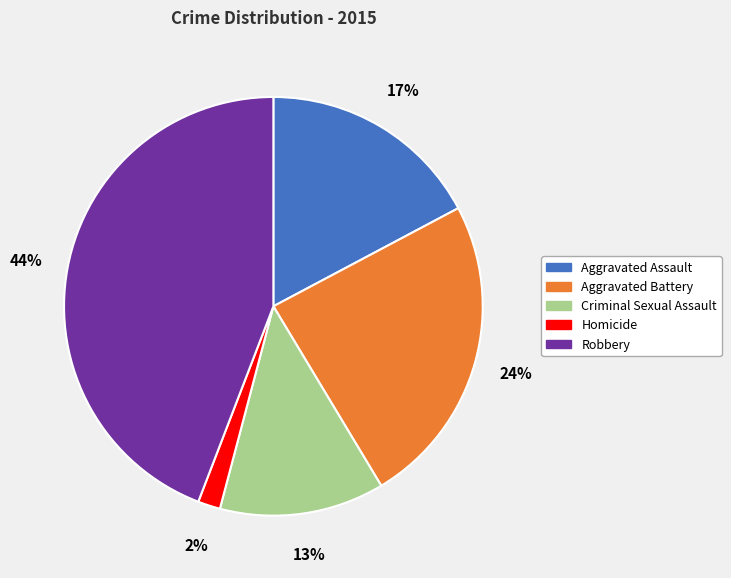

Between Criminal Sexual Assault and Aggravated Assault, which is larger?

Aggravated Assault